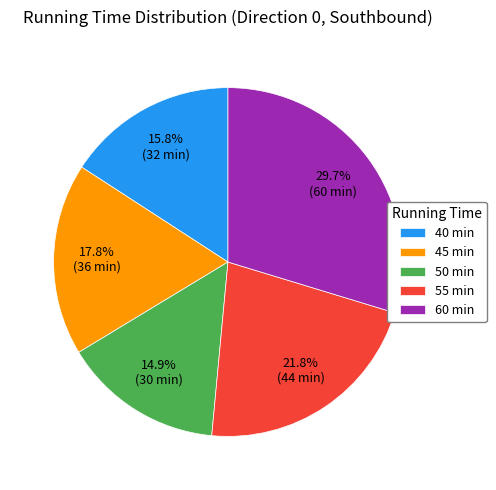

Approximately how many times larger is the value at 60 min compared to 40 min?

1.9